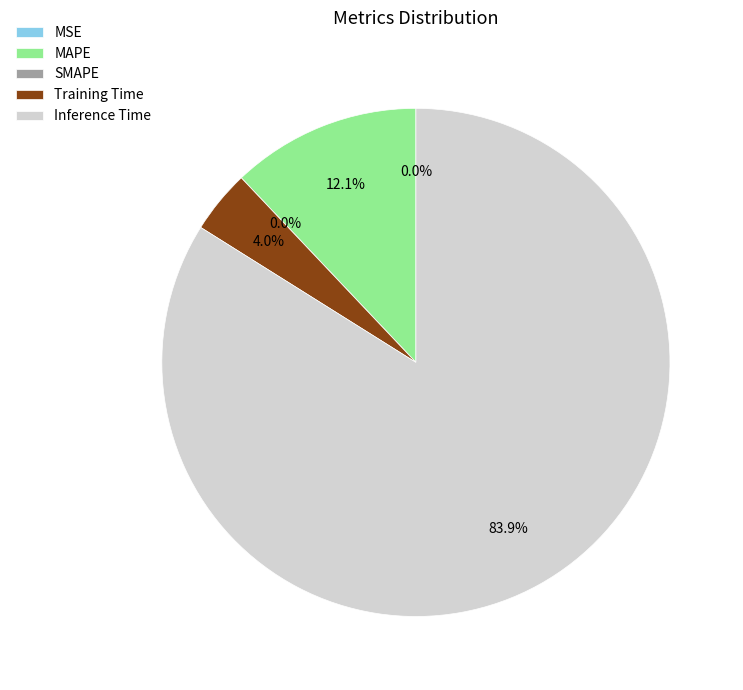

Which slice is the smallest?

SMAPE